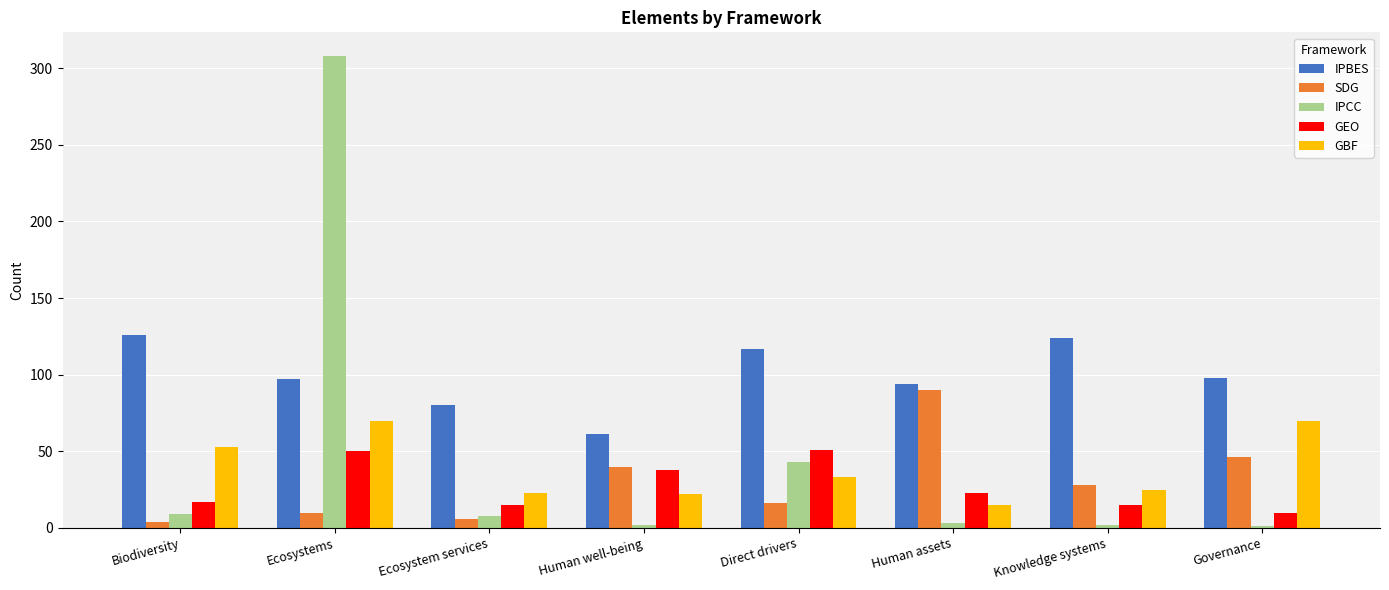

Rank the series by their maximum value, from lowest to highest.

GEO, GBF, SDG, IPBES, IPCC